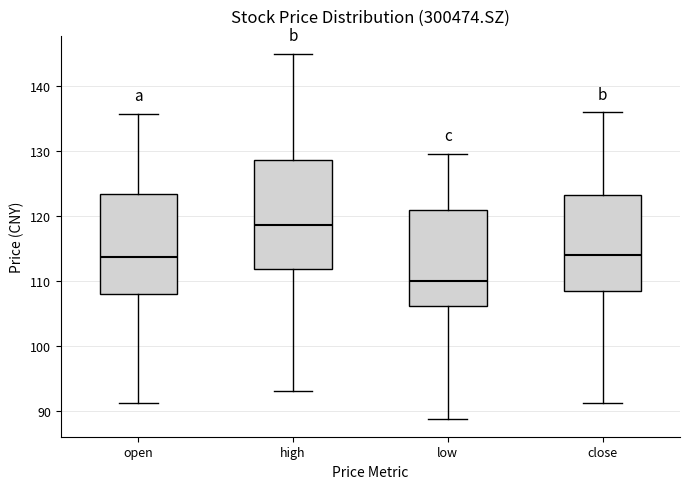

Which box has the highest median line?

high